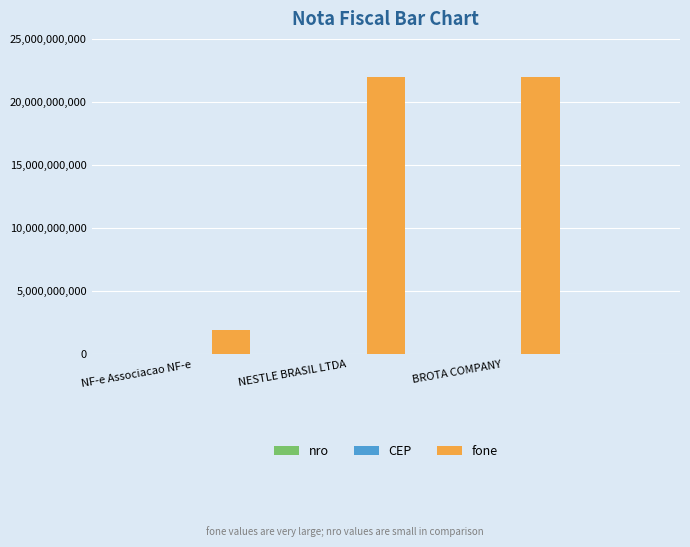

What is the greatest value displayed?

21999999999